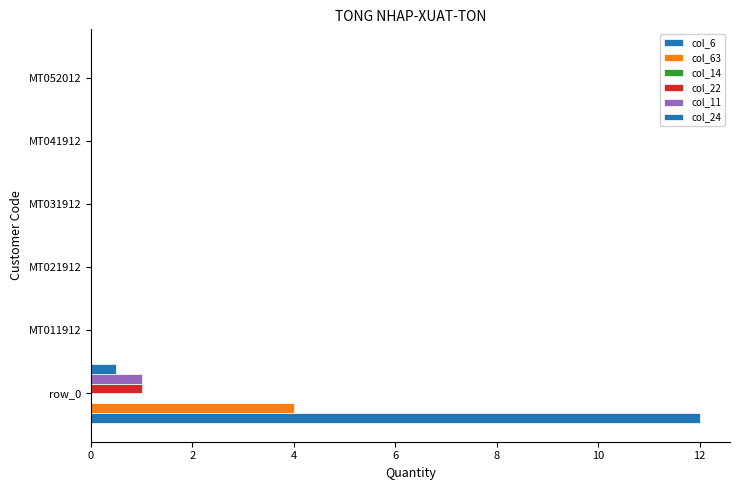

How many categories are shown in the chart?

6